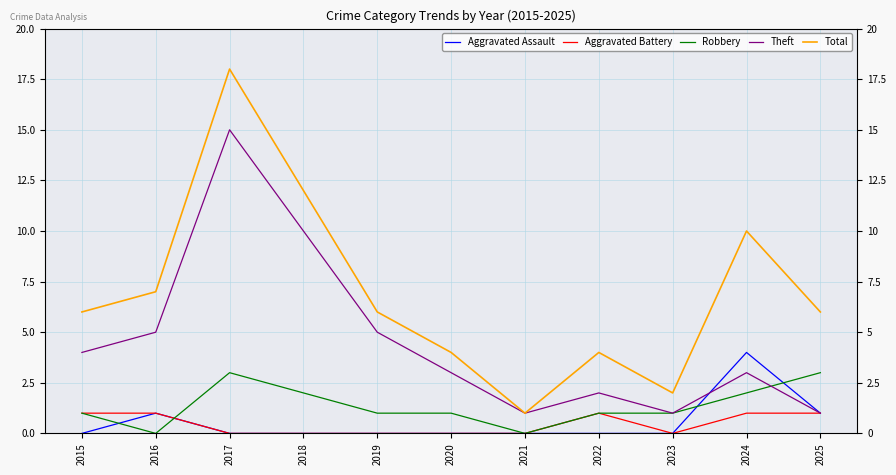

What is the maximum value shown in the chart?

18